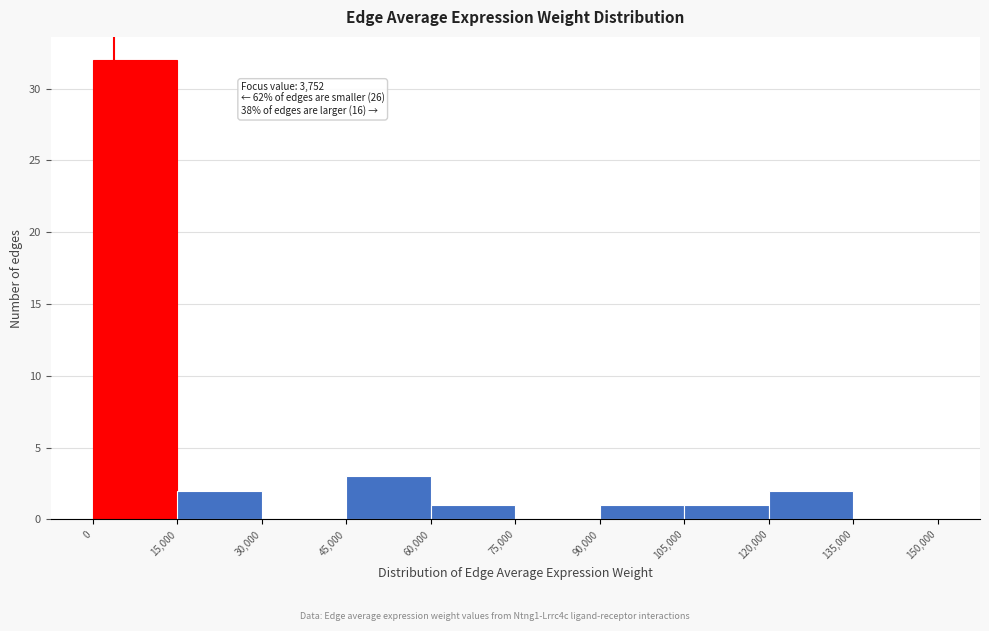

Over which range of the x-axis is the bar tallest?

0 to 15,000